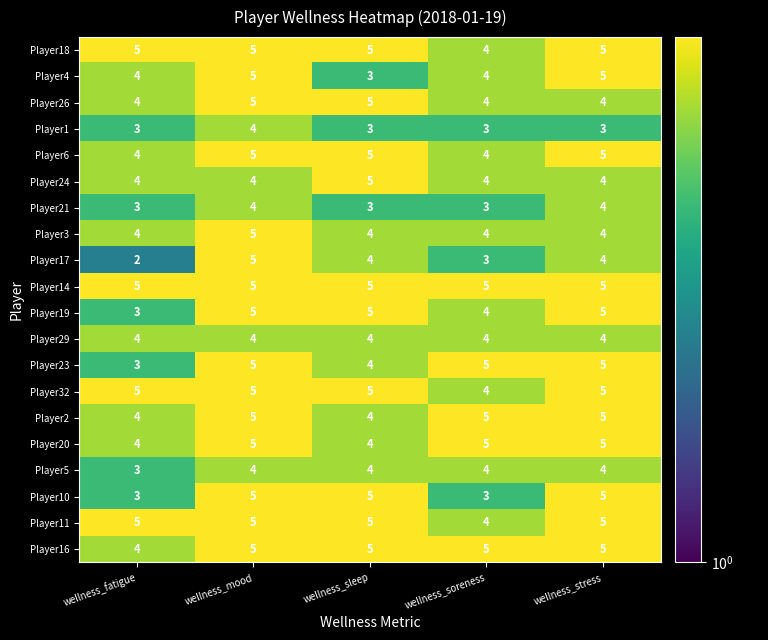

What is the sum of the Player19 values at wellness_stress and wellness_soreness?

9